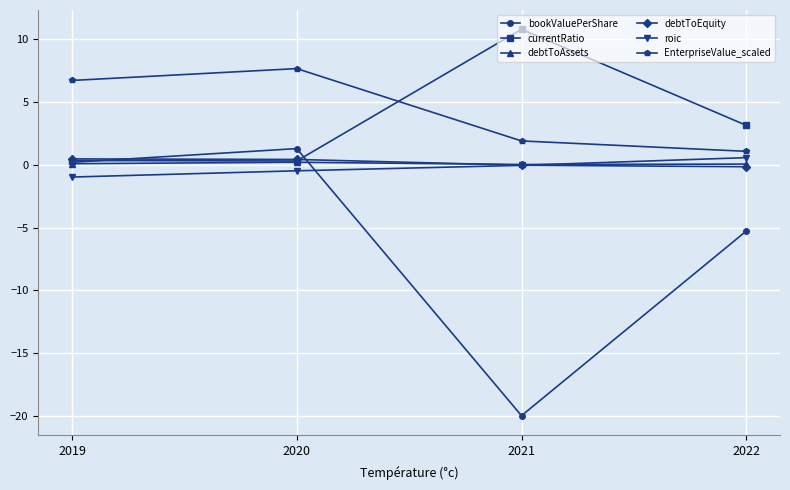

True or false: roic and EnterpriseValue_scaled cross at least once.

False